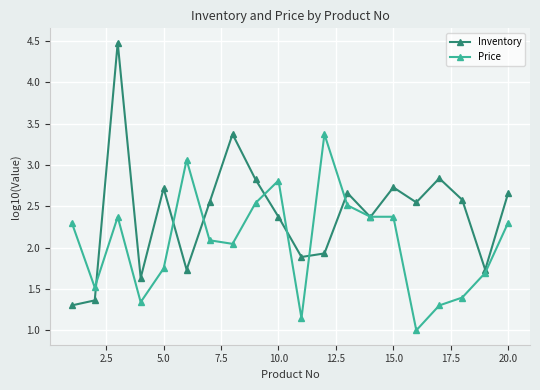

Is this an area chart (filled region under the line)?

No